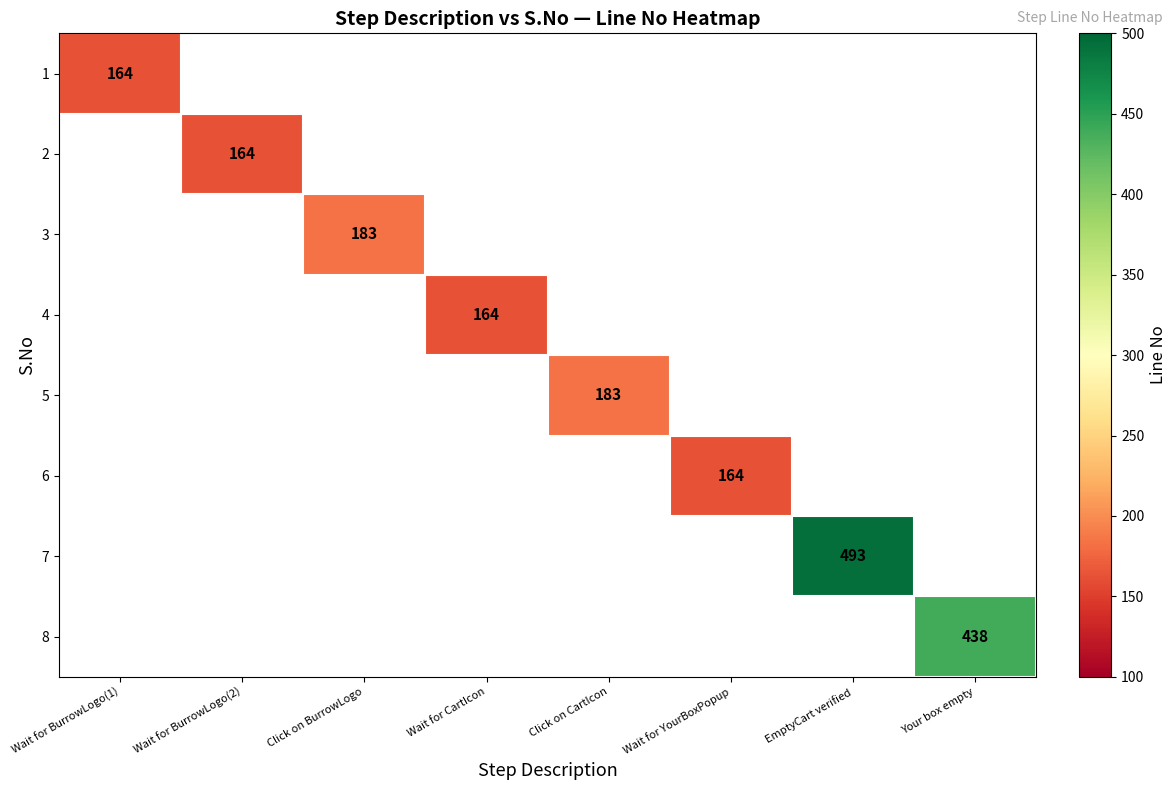

Which series has the largest range (max minus min)?

row_6